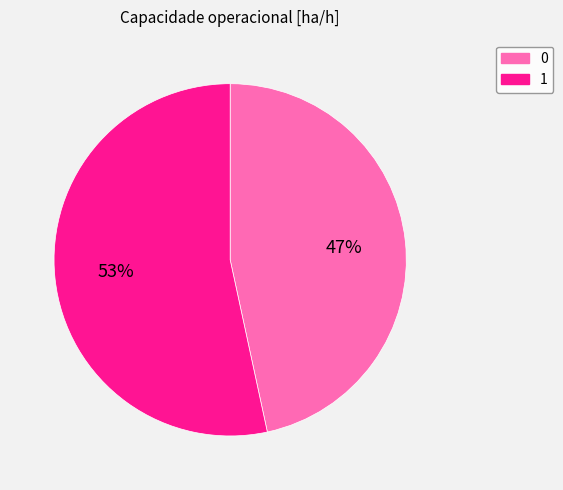

Do 1 and 0 together represent more than half of the pie?

Yes